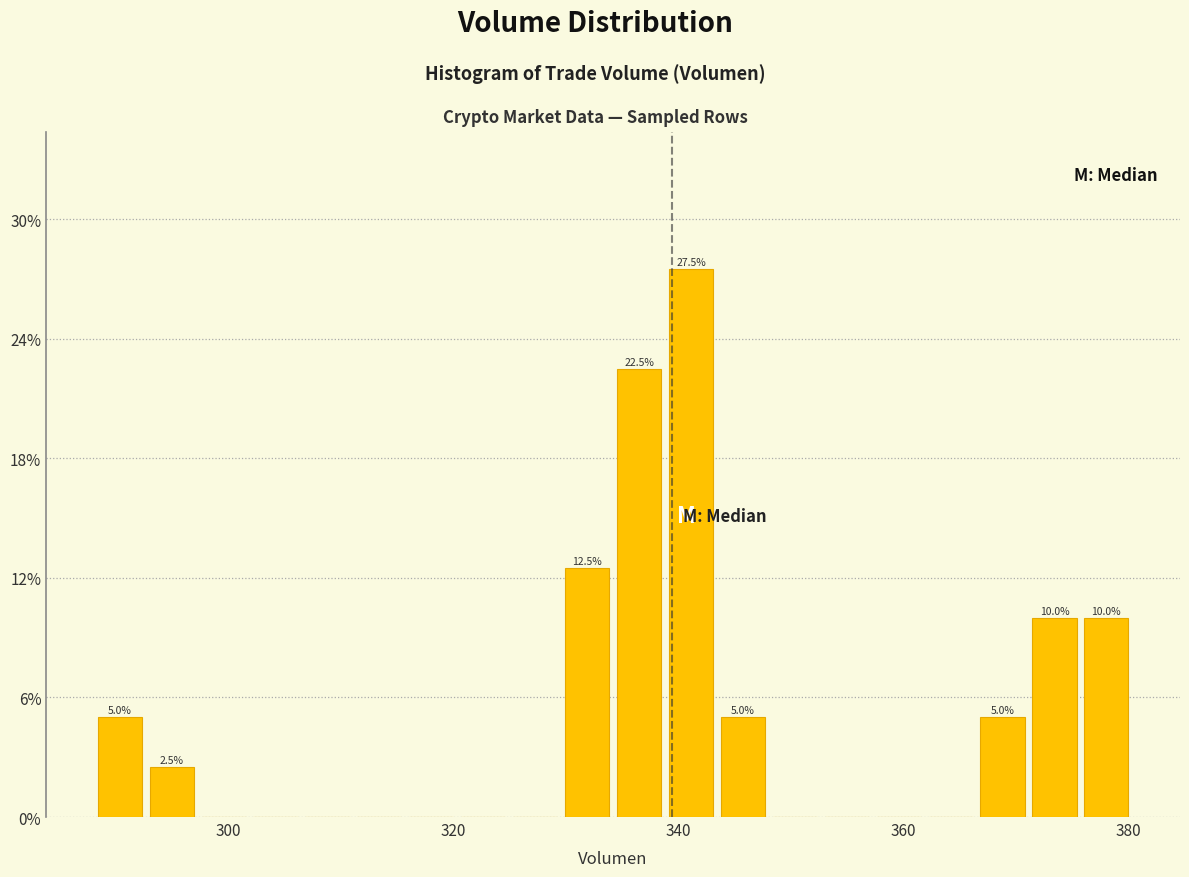

Read against the x-axis, roughly where is the centre of the tallest bar?

342